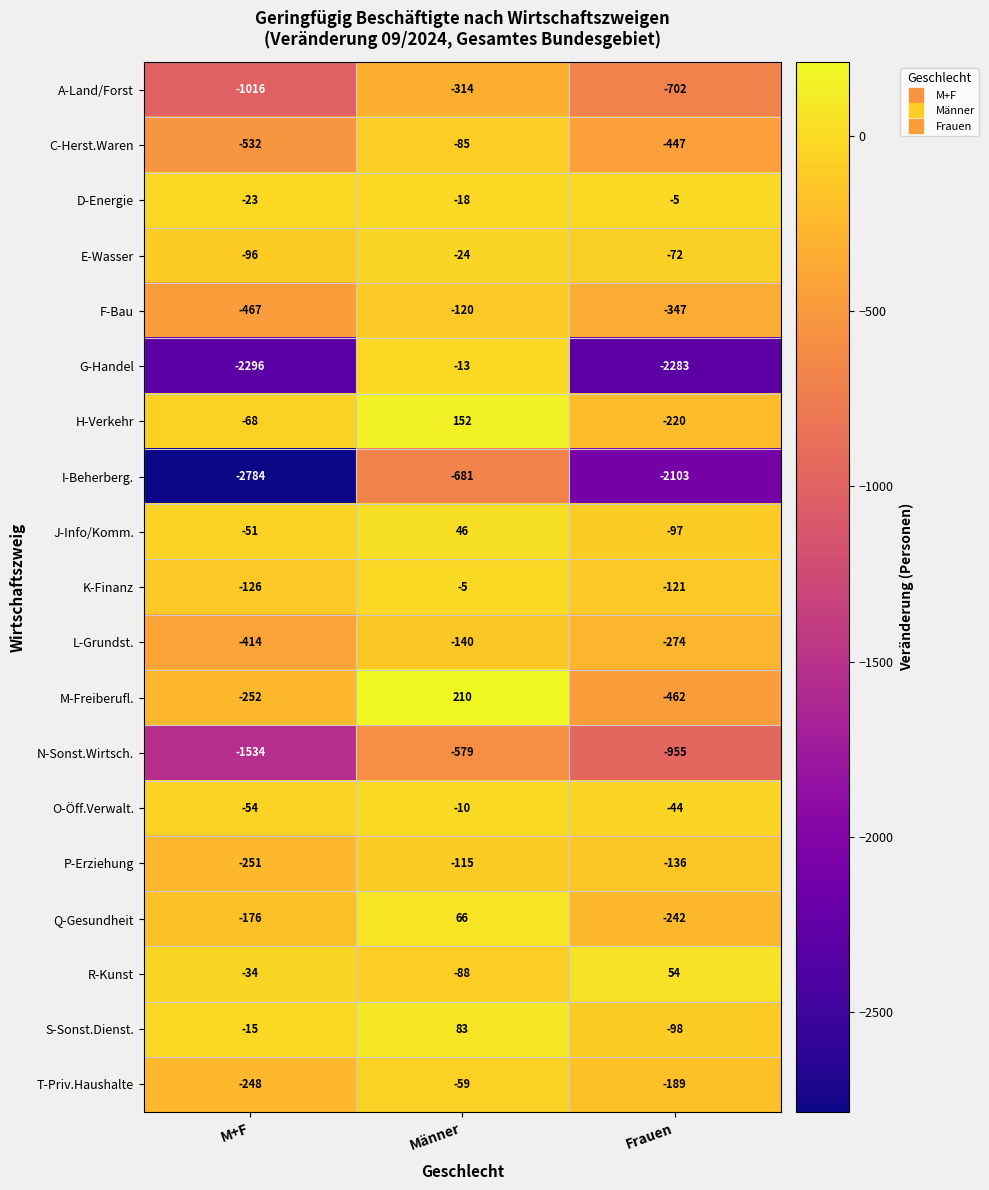

At Männer, list the series in order from smallest to largest.

I-Beherberg., N-Sonst.Wirtsch., A-Land/Forst, L-Grundst., F-Bau, P-Erziehung, R-Kunst, C-Herst.Waren, T-Priv.Haushalte, E-Wasser, D-Energie, G-Handel, O-Öff.Verwalt., K-Finanz, J-Info/Komm., Q-Gesundheit, S-Sonst.Dienst., H-Verkehr, M-Freiberufl.